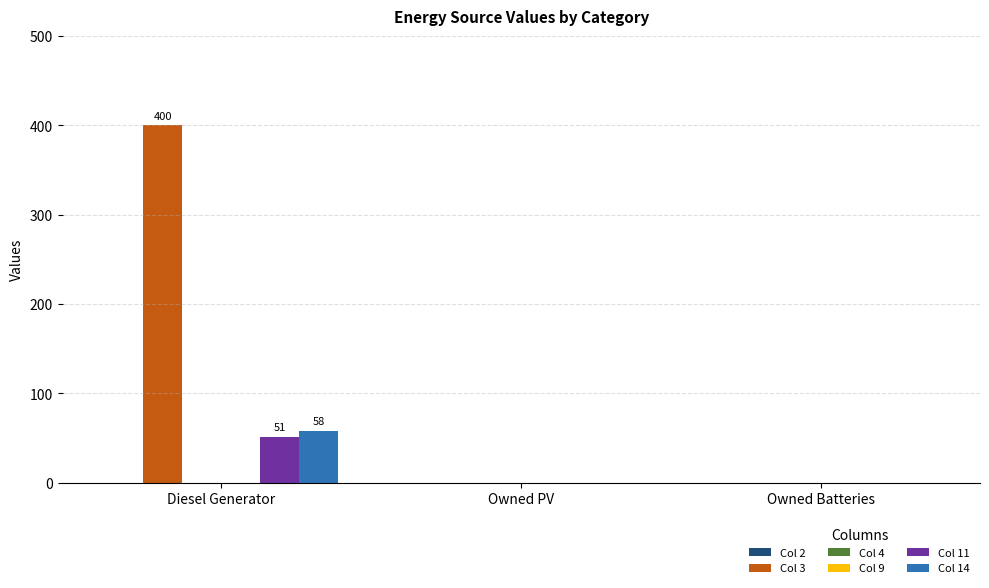

What position from the left is Diesel Generator?

1